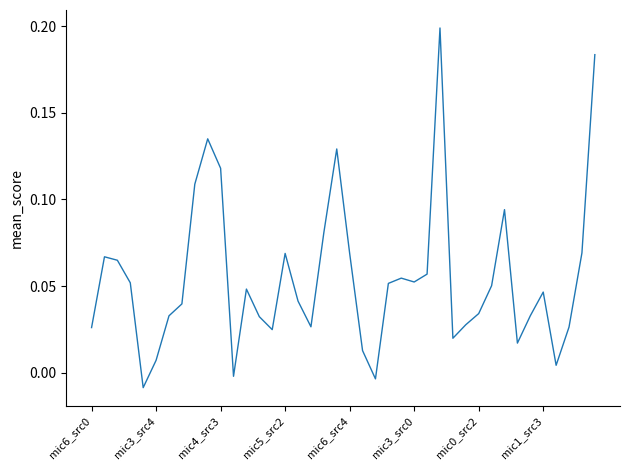

What is the average value?

0.1